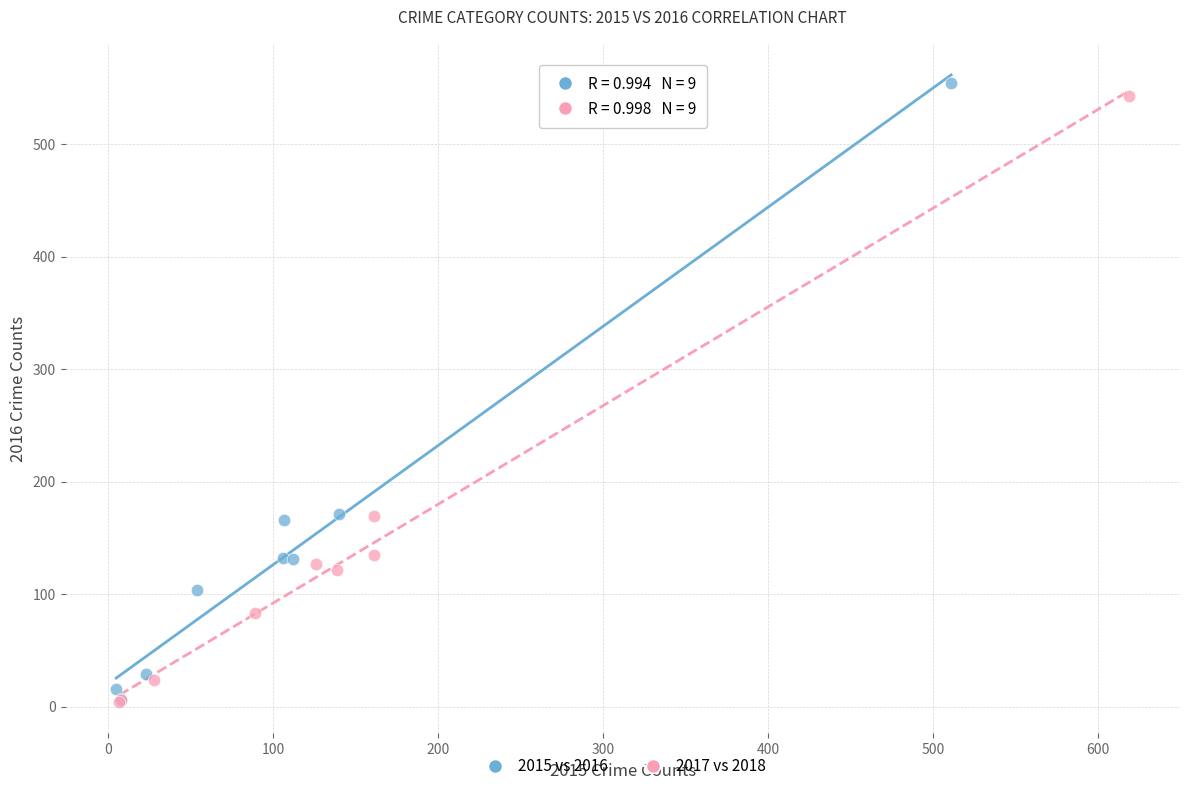

Which series has the largest Y range (max minus min)?

2015 vs 2016